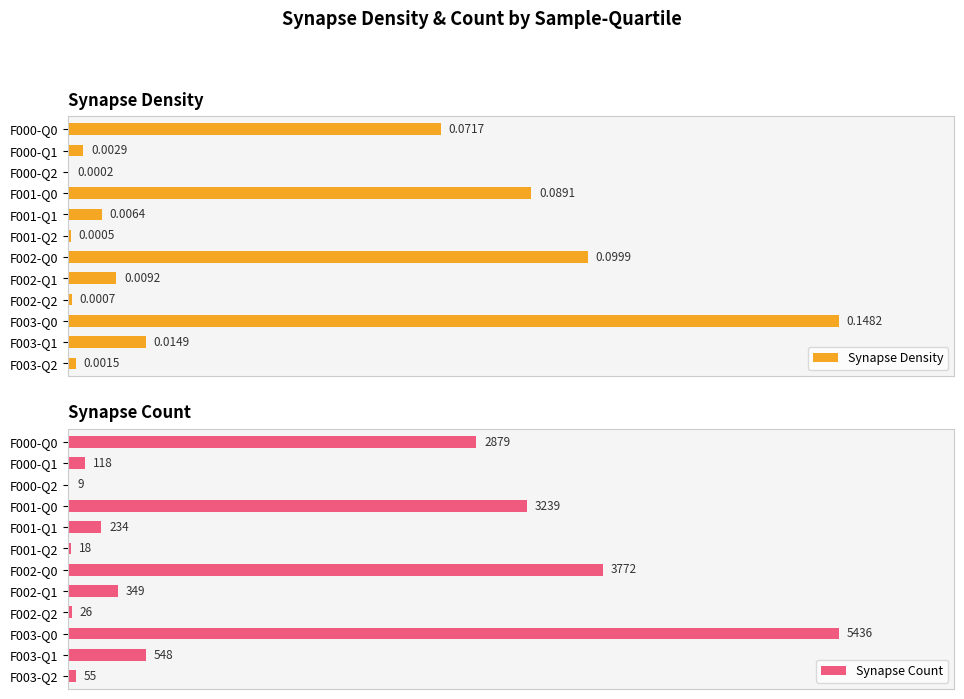

What is the average value of the Synapse Density series?

0.3